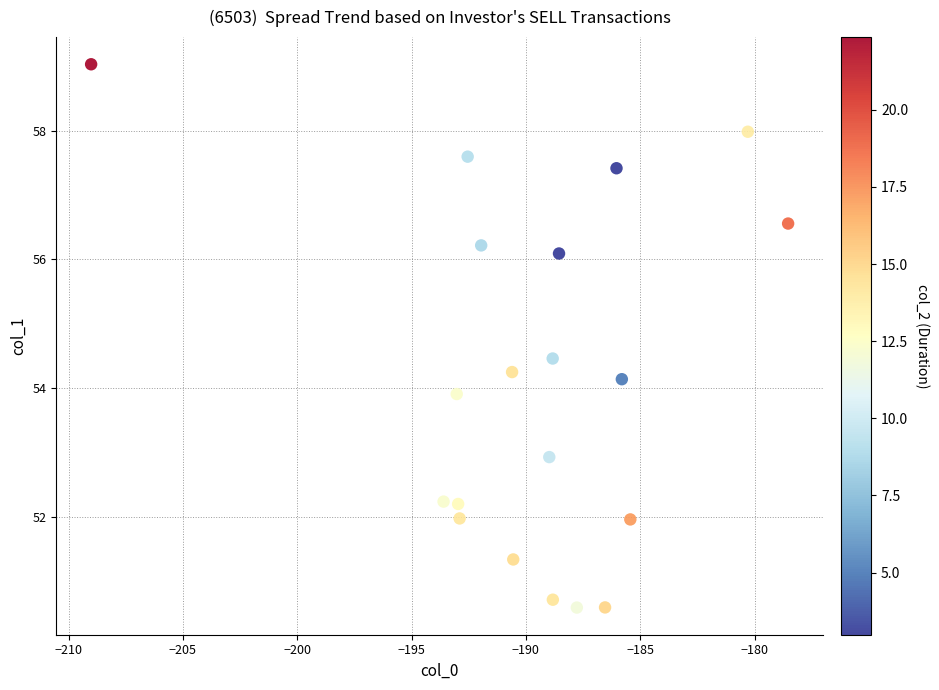

What is the range of Y values (max minus min)?

8.4